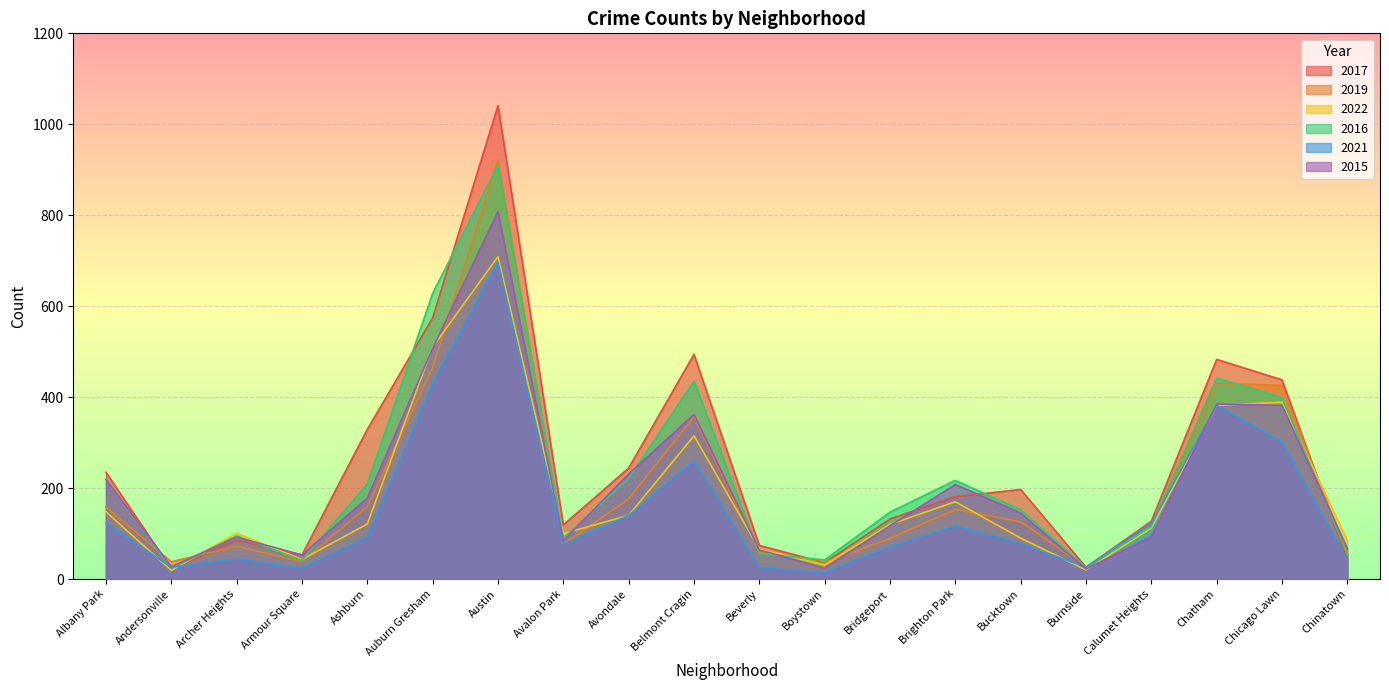

What is the greatest value displayed?

1041